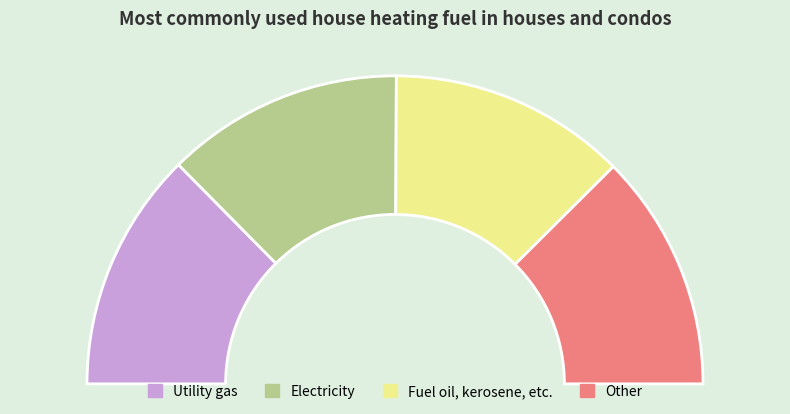

True or false: 1.02 accounts for 11% of the total.

False